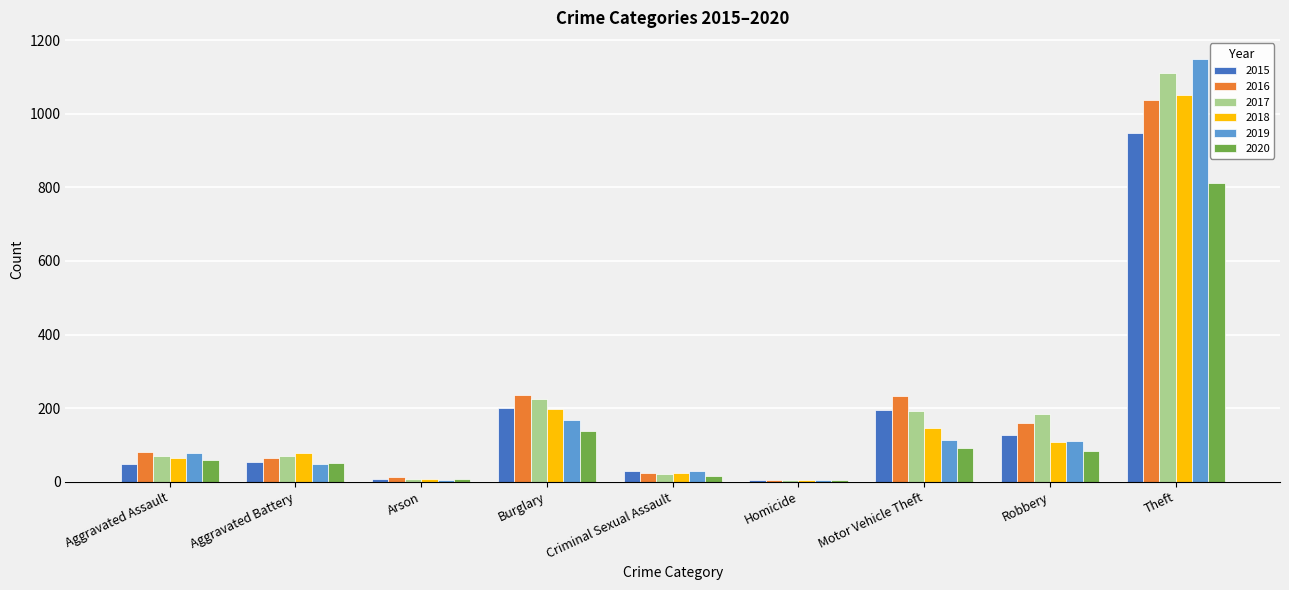

Which series has the widest spread of values?

2019